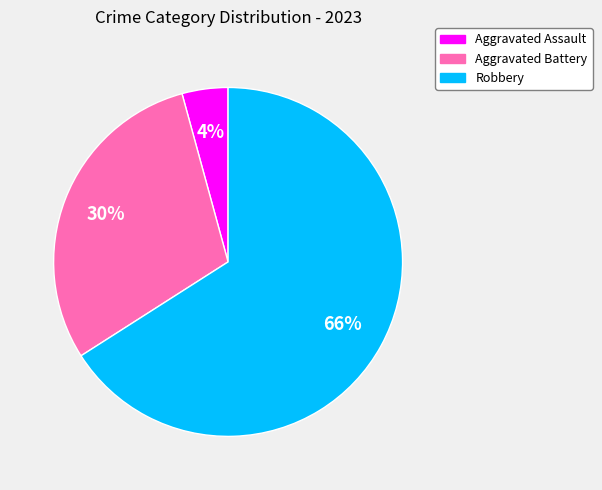

What percentage is the Aggravated Assault slice, to the nearest percent?

4%